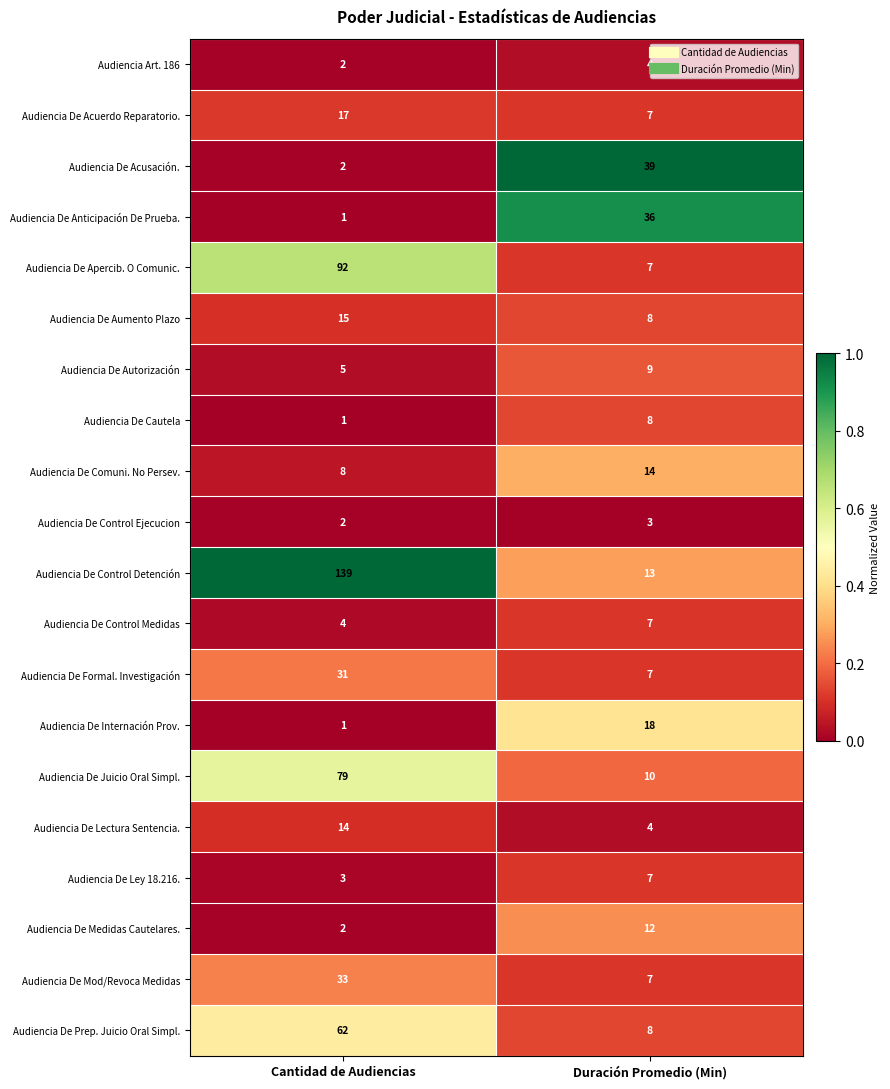

What is the sum of the Audiencia De Acusación. values at Duración Promedio (Min) and Cantidad de Audiencias?

41